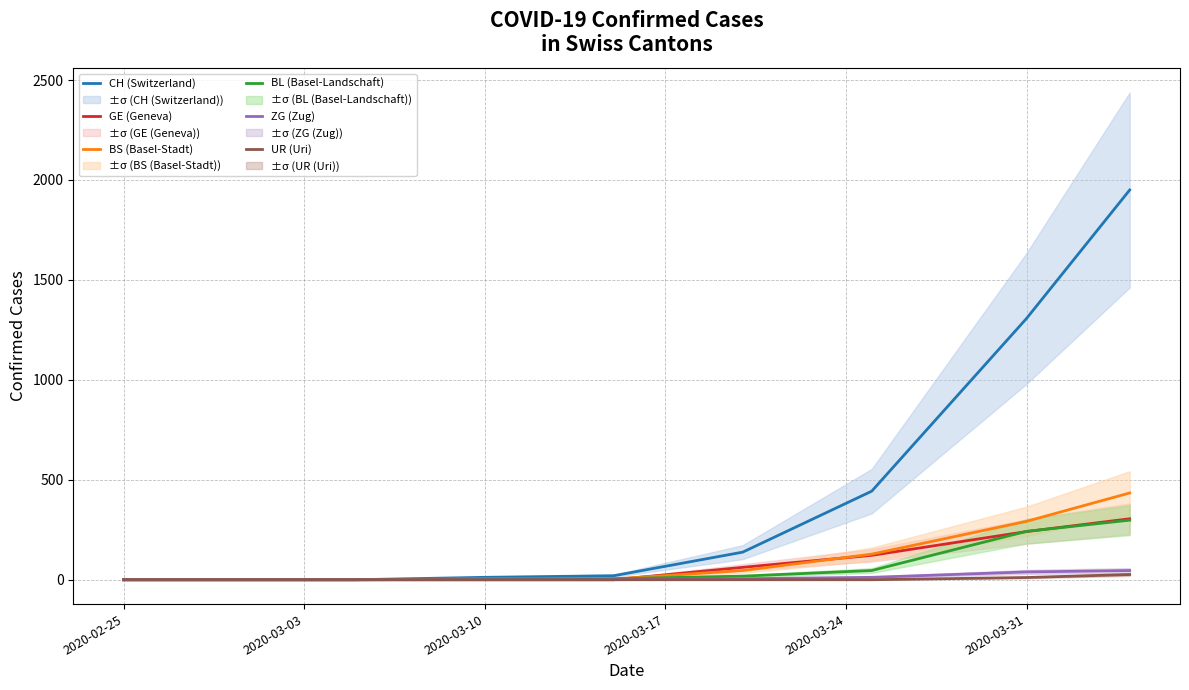

Does the chart display data point markers on the line(s)?

No